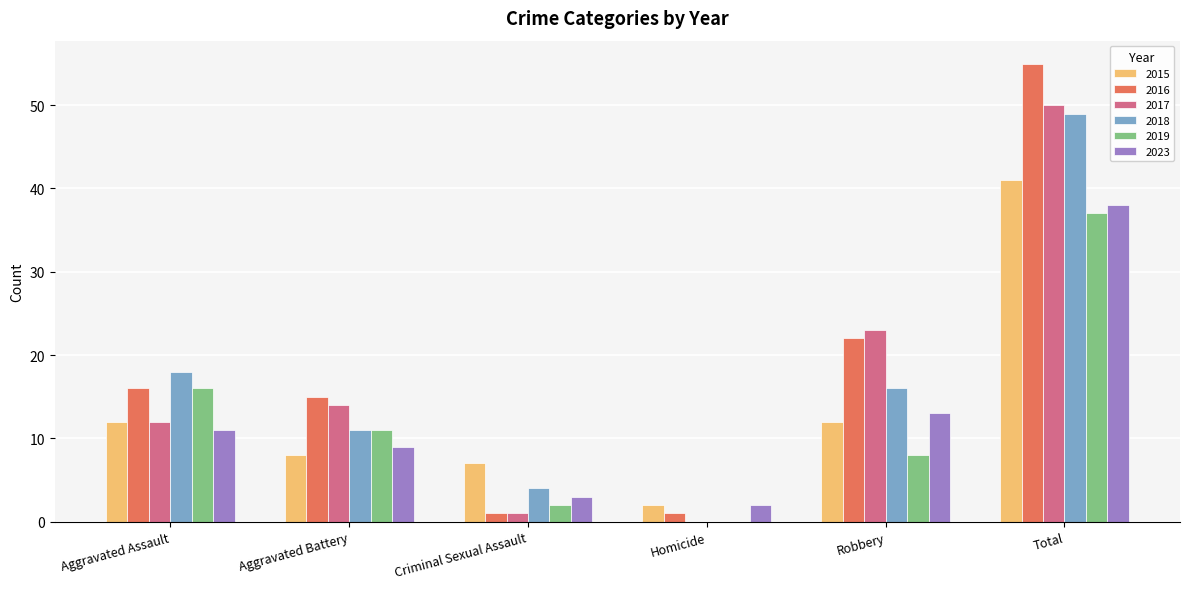

What is the maximum value for 2017?

50